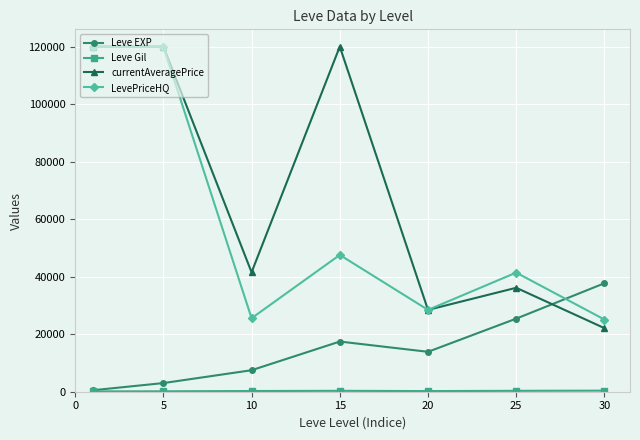

True or false: currentAveragePrice has more than 1 interior local peaks.

True